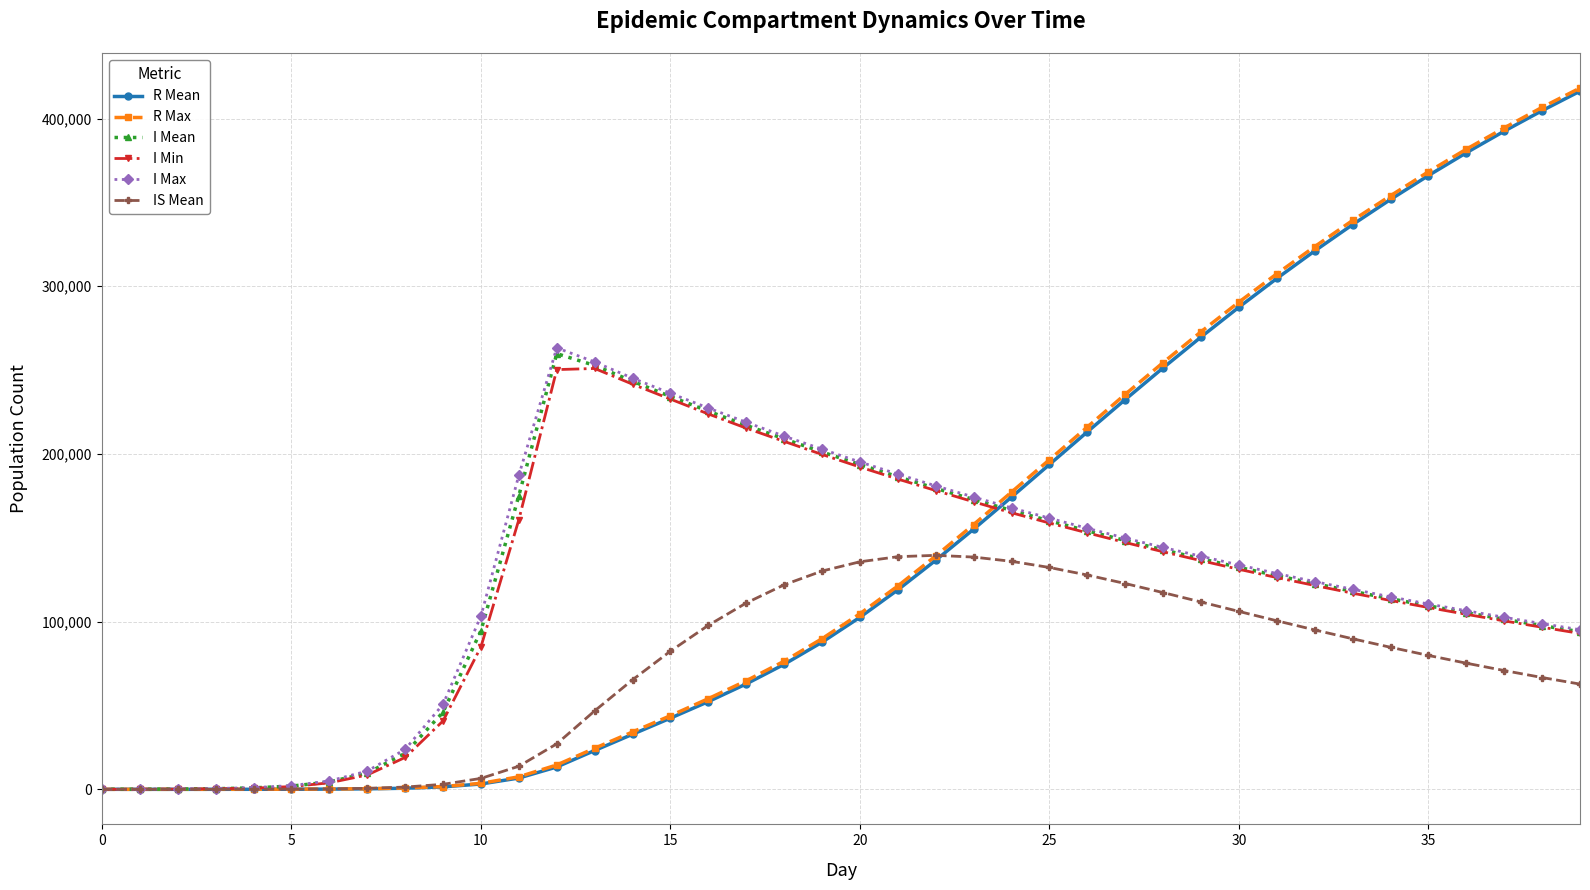

What is the highest value of the IS Mean series?

139542.1